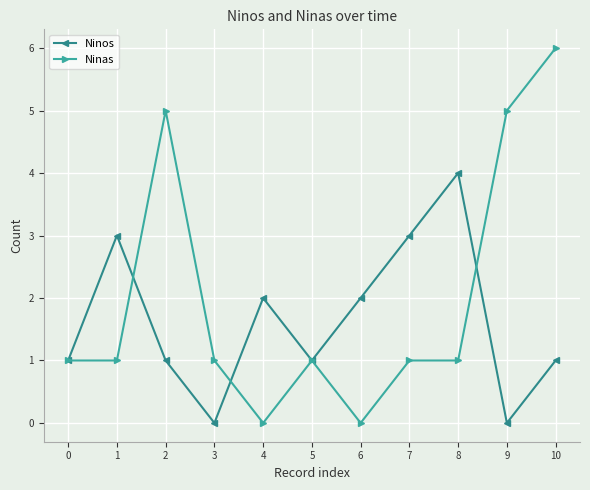

Reading left to right, extract all data points from this chart.

Ninos: 0=1	1=3	2=1	3=0	4=2	5=1	6=2	7=3	8=4	9=0	10=1
Ninas: 0=1	1=1	2=5	3=1	4=0	5=1	6=0	7=1	8=1	9=5	10=6